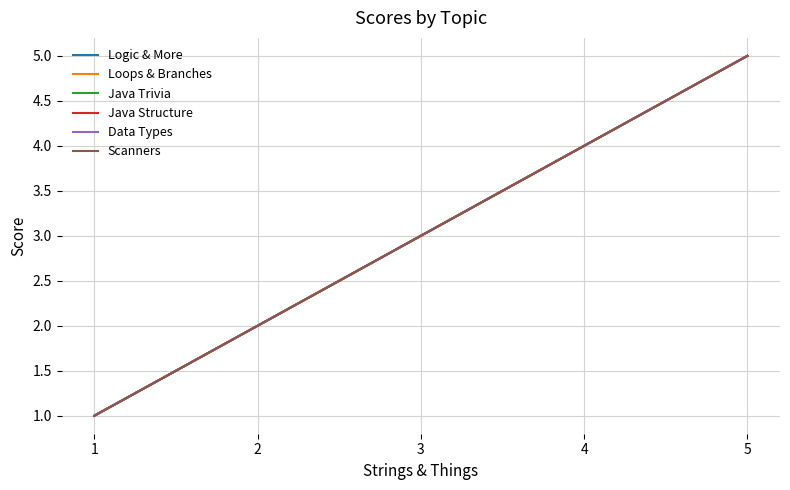

True or false: Java Structure and Scanners cross at least once.

False